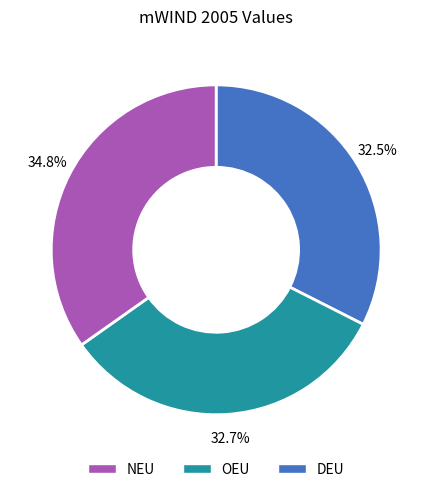

Count the number of slices in the pie.

3